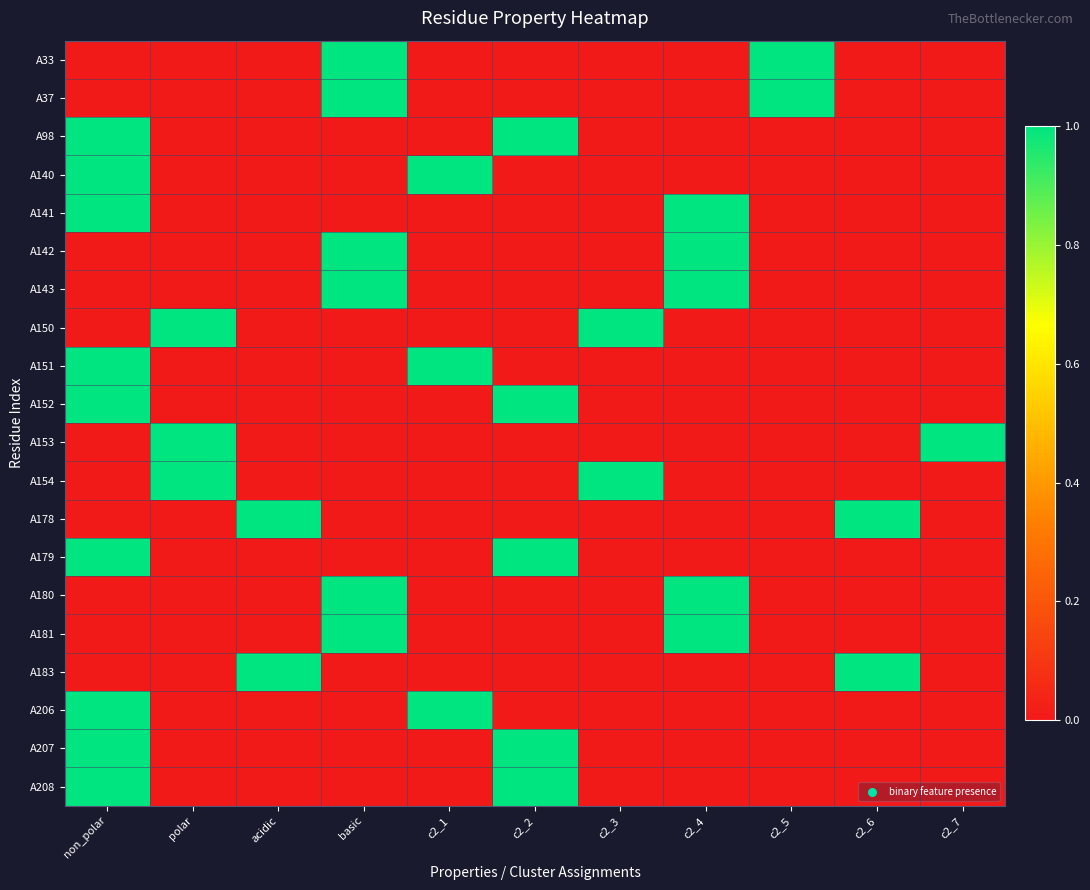

How many categories are shown in the chart?

11